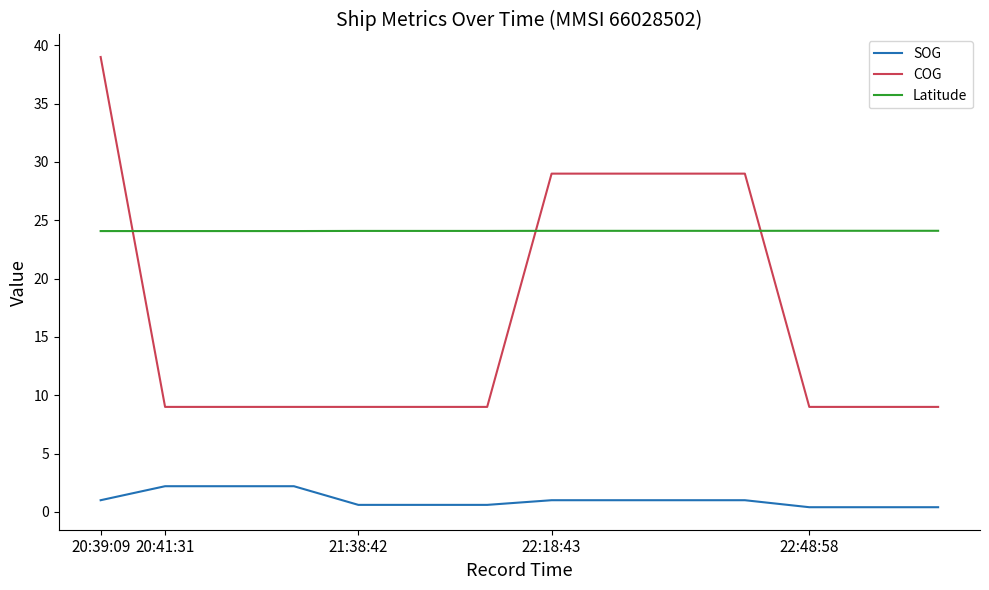

Which series has the largest total across all categories?

Latitude